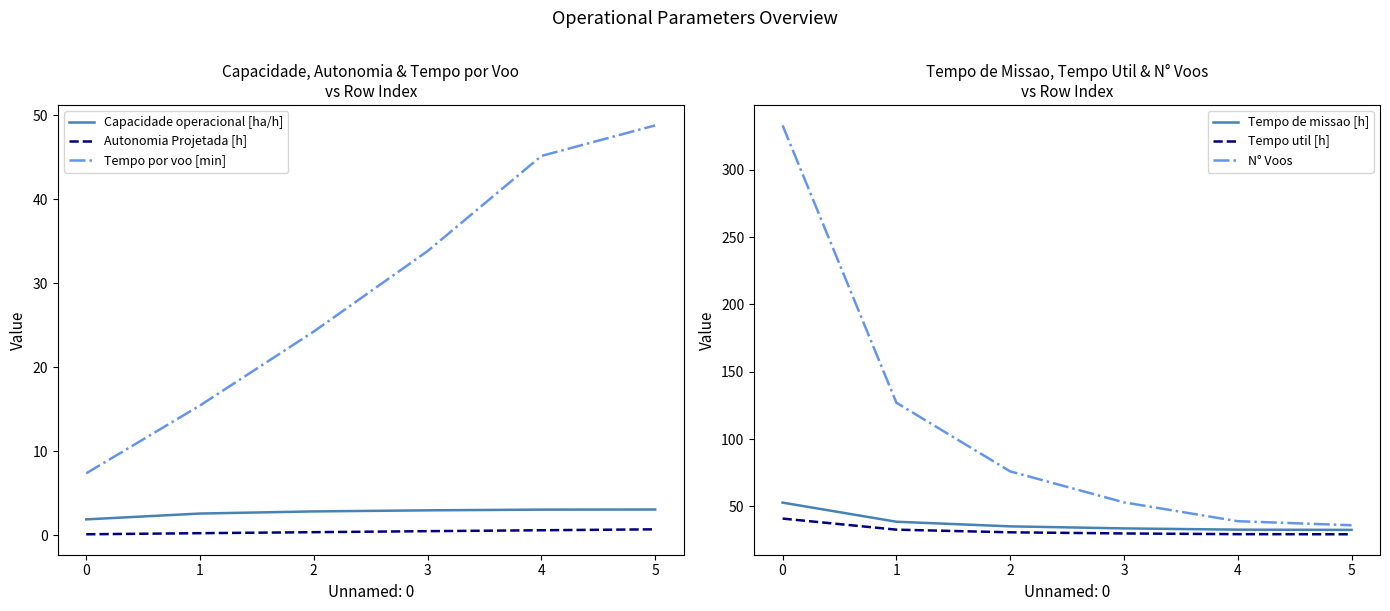

How many values in the N° Voos series are below 76?

3